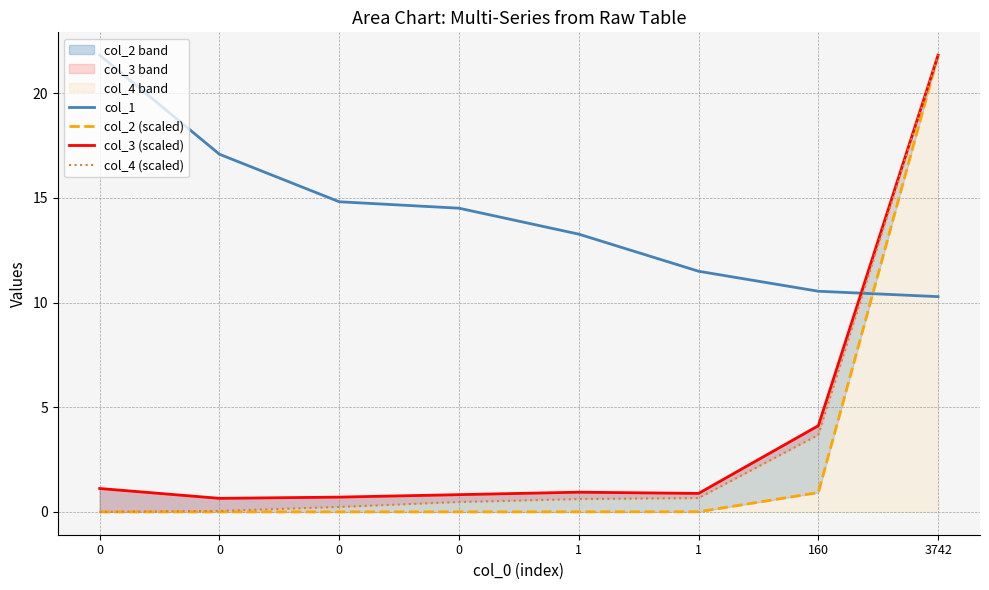

What is the value of the col_4 (scaled) point at the 5th from the left?

0.6